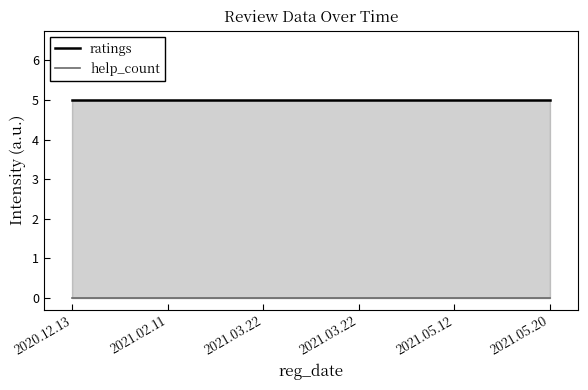

Which series changed the most between 2021.02.11 and 2021.03.22?

ratings